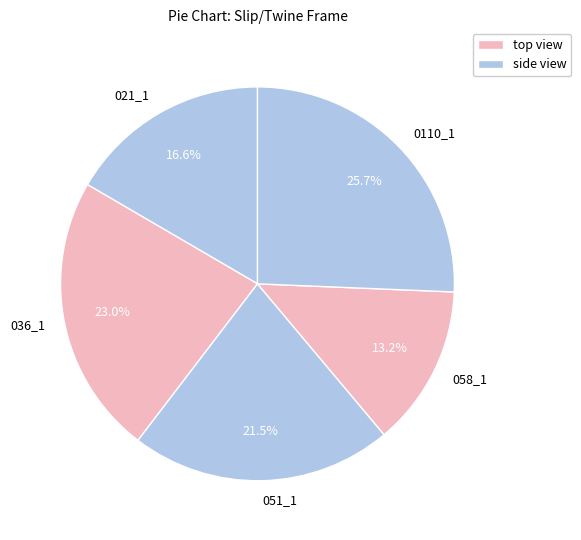

Rank the categories by value from highest to lowest.

0110_1, 036_1, 051_1, 021_1, 058_1